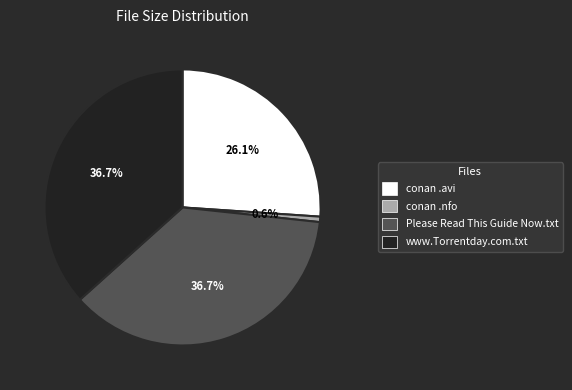

Which has a higher value, conan .avi or conan .nfo?

conan .avi